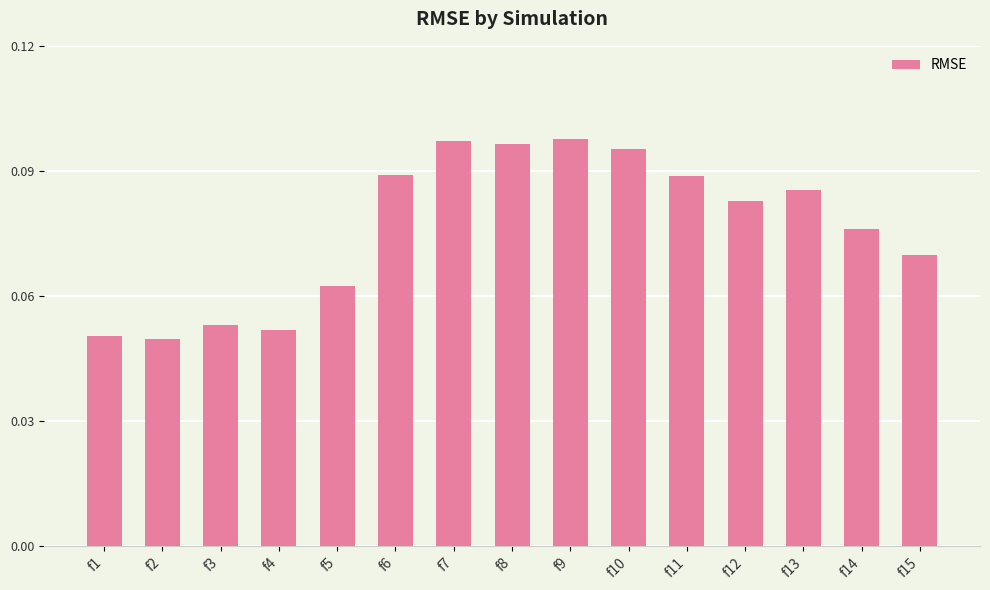

How many values are between 0 and 1?

15